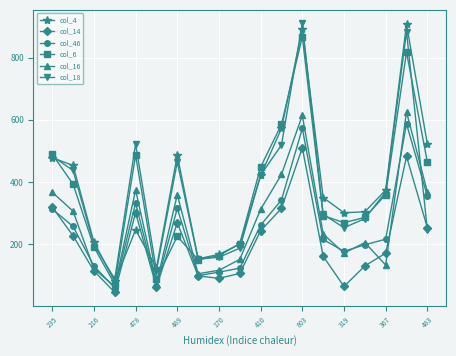

True or false: col_46 and col_16 cross at least once.

True